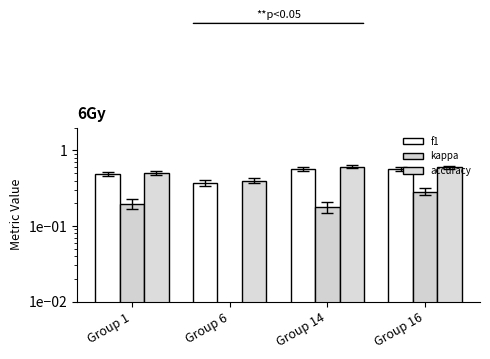

How many groups of bars are there?

4